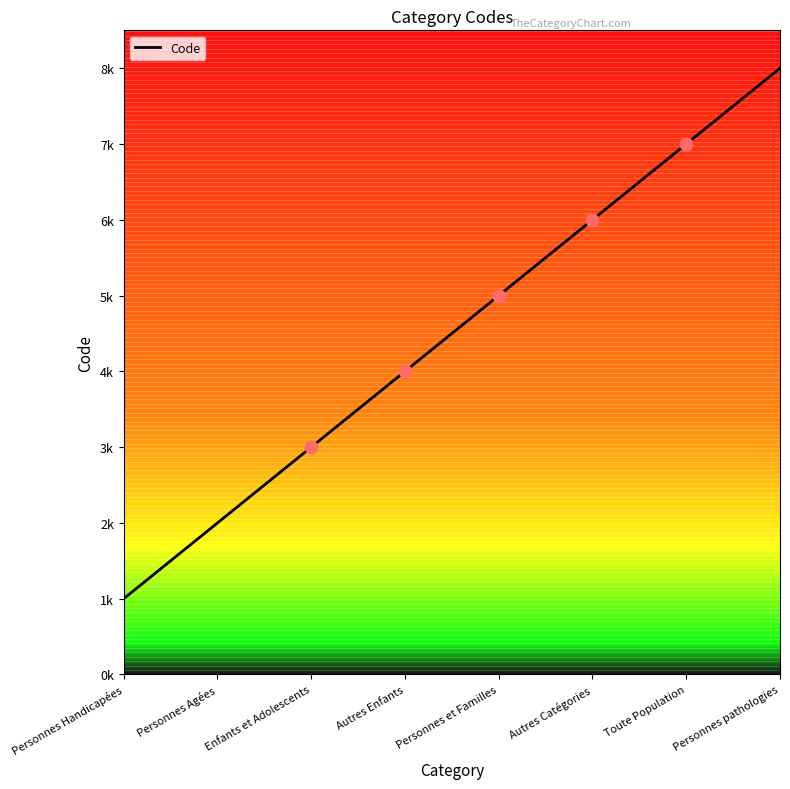

Between Personnes Handicapées and Personnes Agées, which is larger?

Personnes Agées